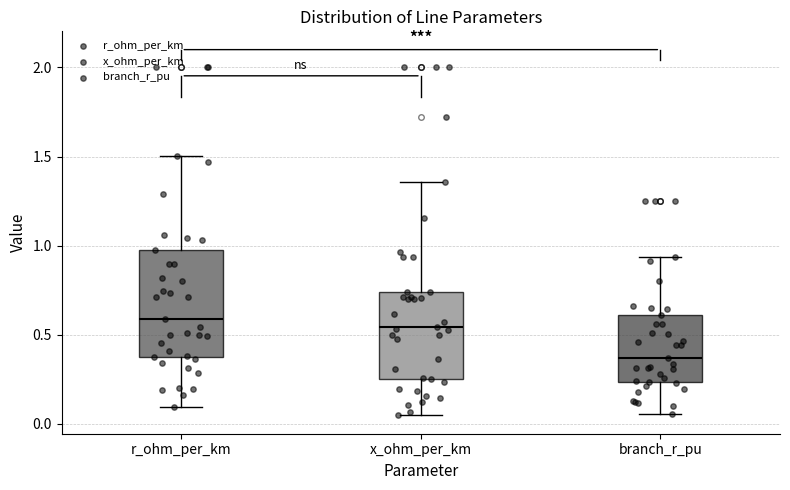

Which box has the lowest median line?

branch_r_pu